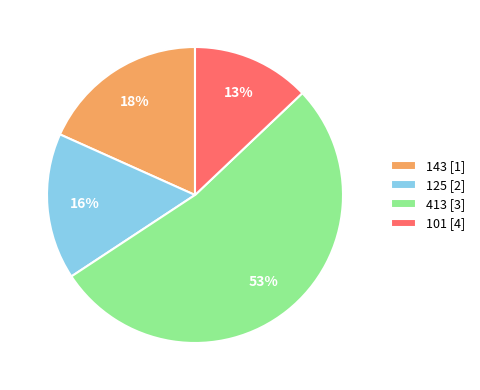

To the nearest percent, what portion does 143 represent?

18%